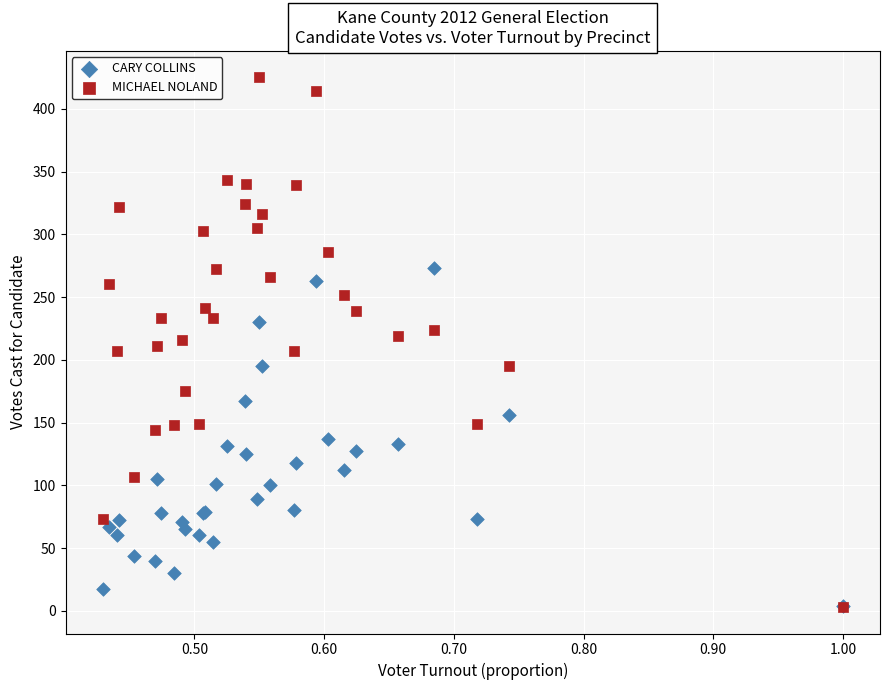

What are all the series names shown in the legend?

CARY COLLINS, MICHAEL NOLAND